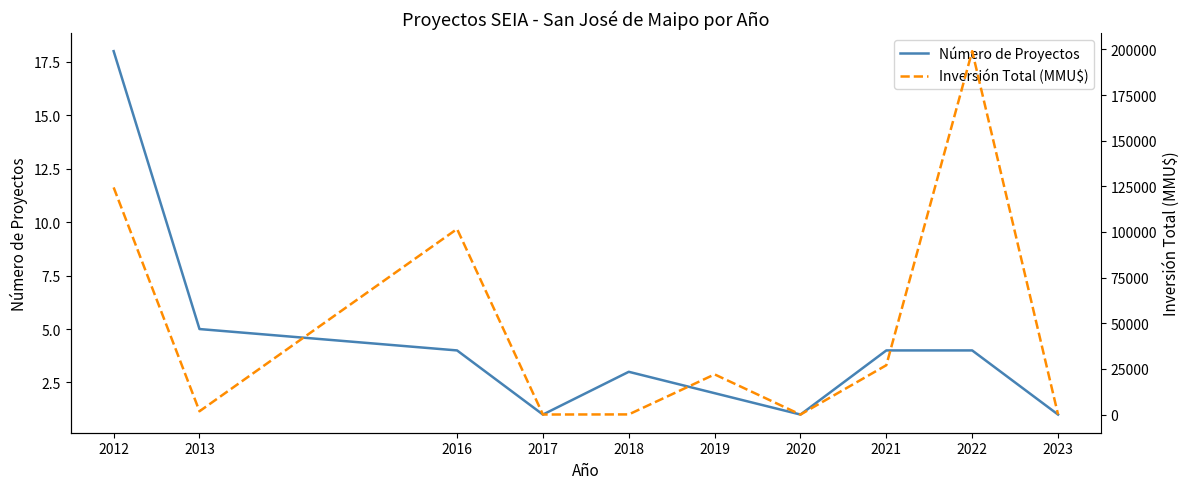

At which category does Inversión Total (MMU$) reach its first local valley?

2013